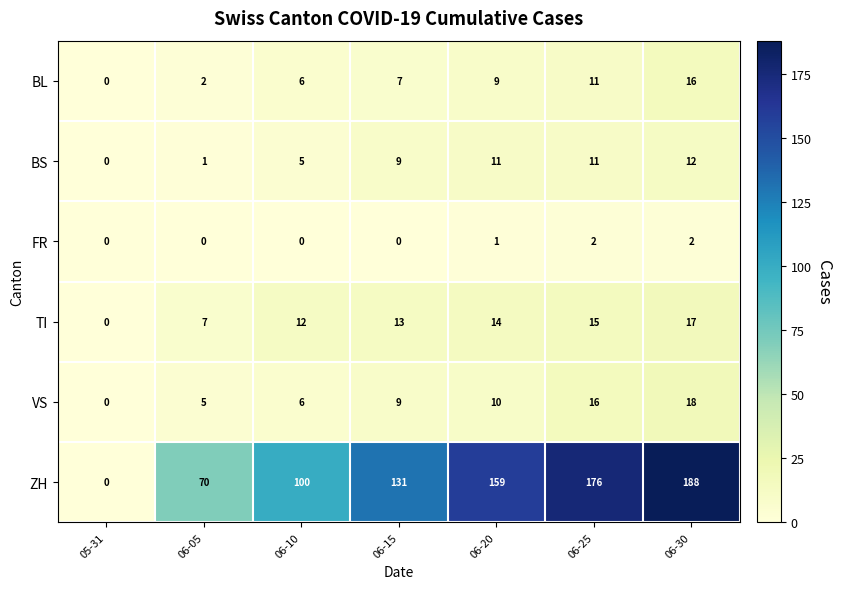

Is the value of TI at 06-20 greater than the value of FR at 05-31?

Yes